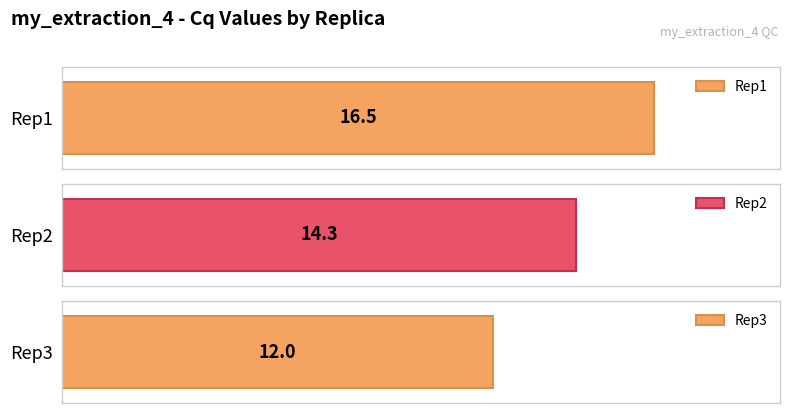

Reading right to left, transcribe all the data shown in this chart.

12.0	14.3	16.5